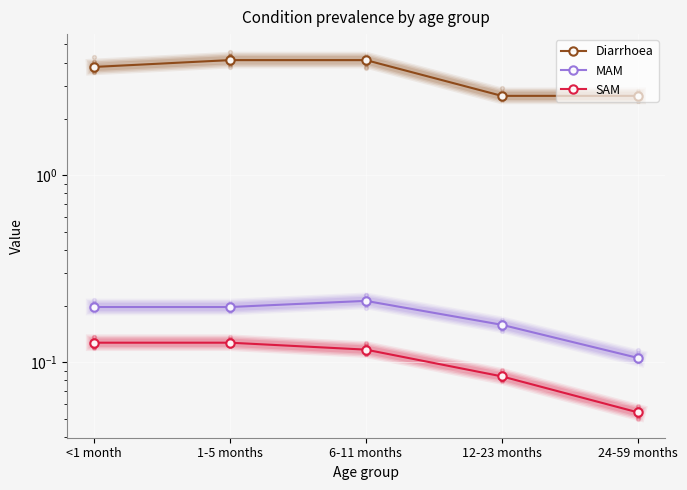

Which series reaches the minimum Y coordinate?

SAM